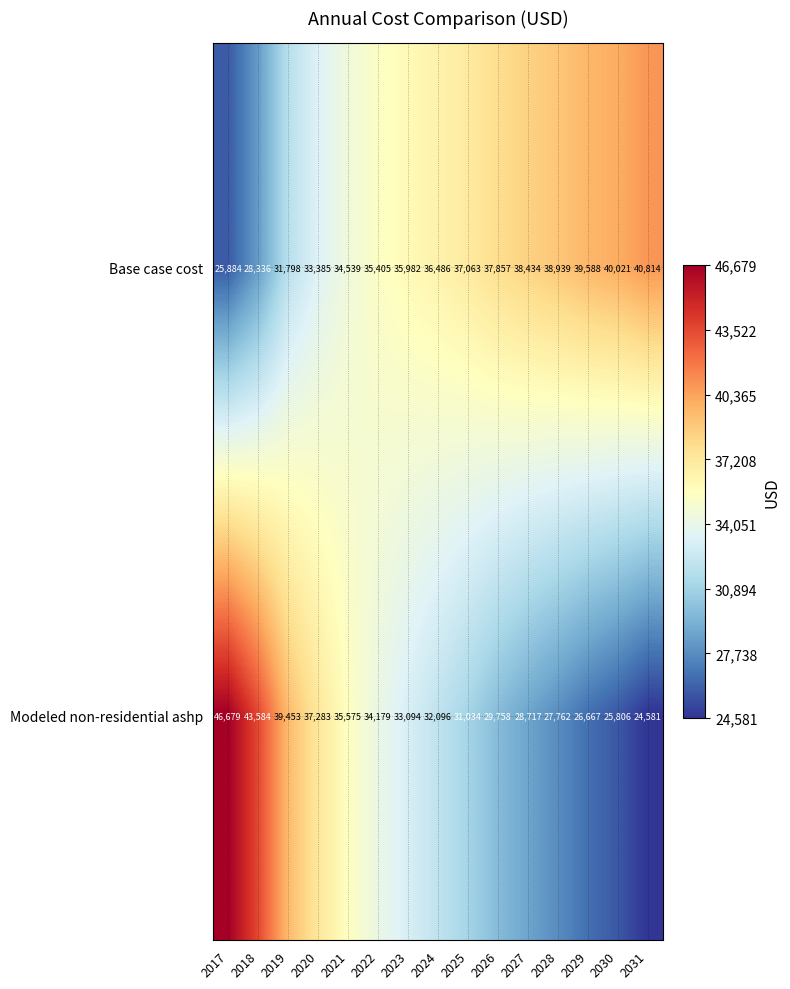

The Base case cost series shows 60152 at 2030. True or false?

False